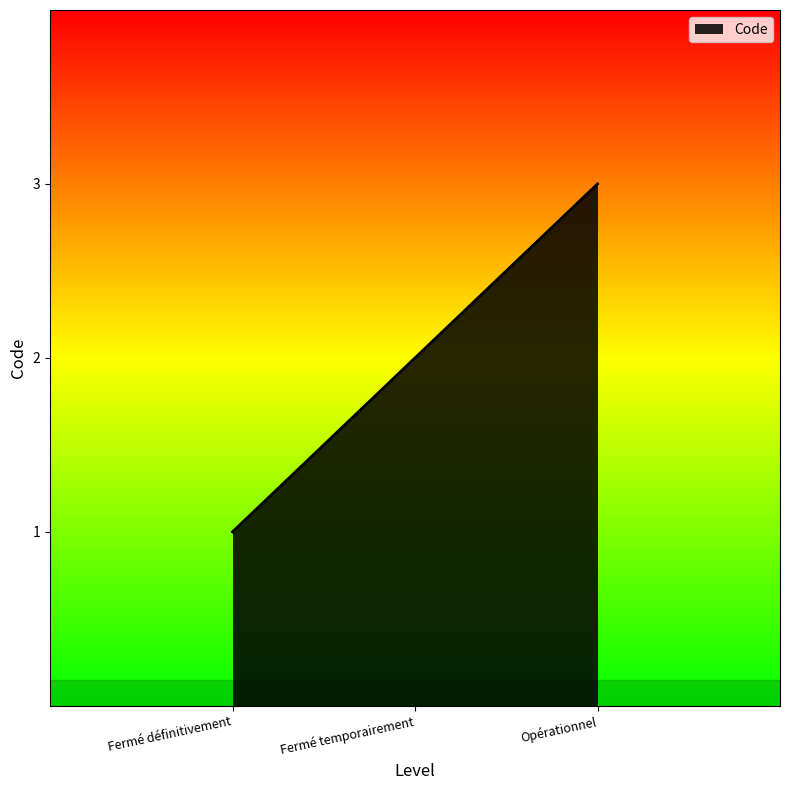

The chart shows a value of 1 at Fermé définitivement. True or false?

True